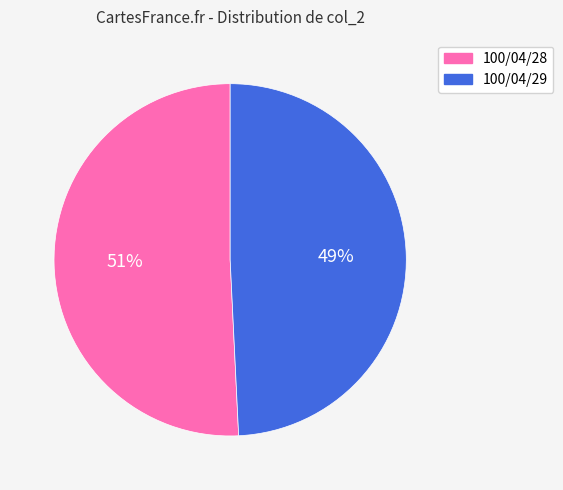

Which slice represents more than half of the pie?

100/04/28